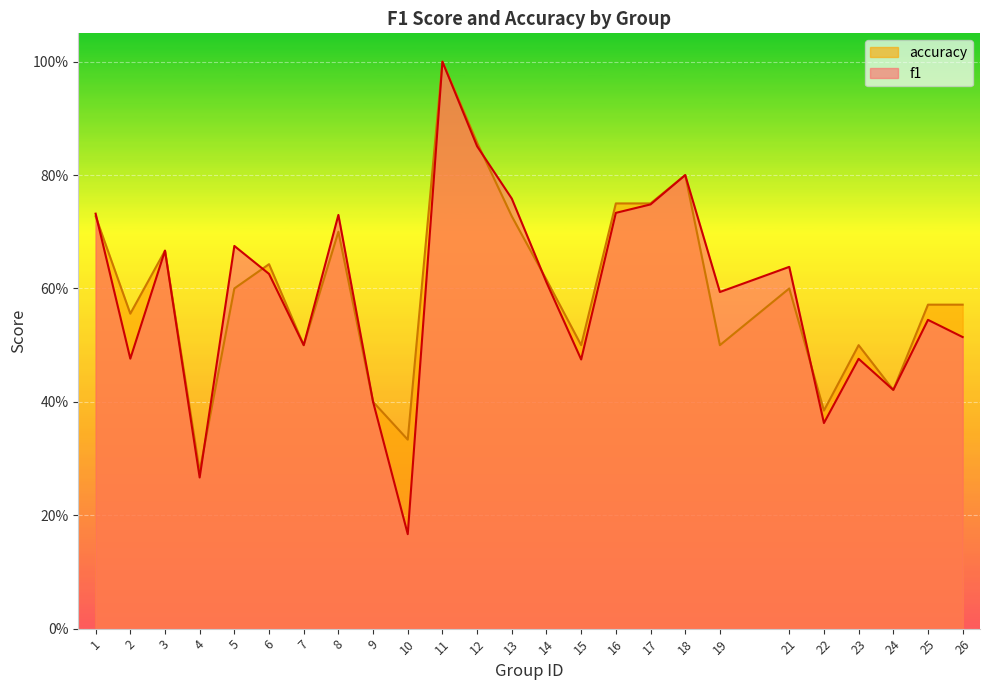

What is the difference between the maximum and minimum values in the f1 series?

0.8